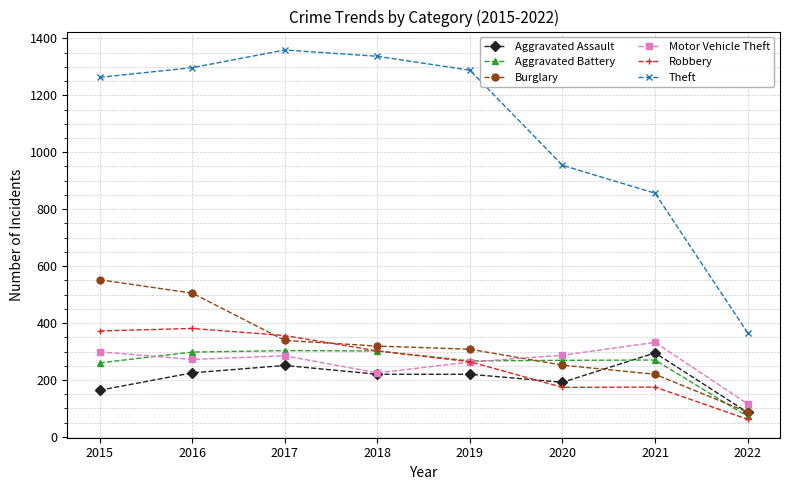

The value of Theft at 2020 is 1552. True or false?

False